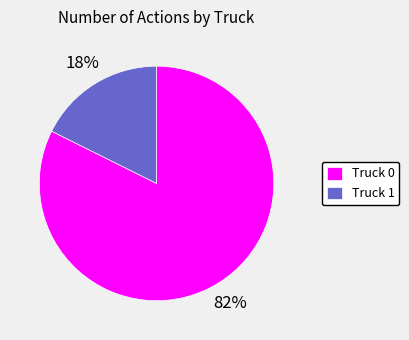

Rank the categories by value from highest to lowest.

Truck 0, Truck 1